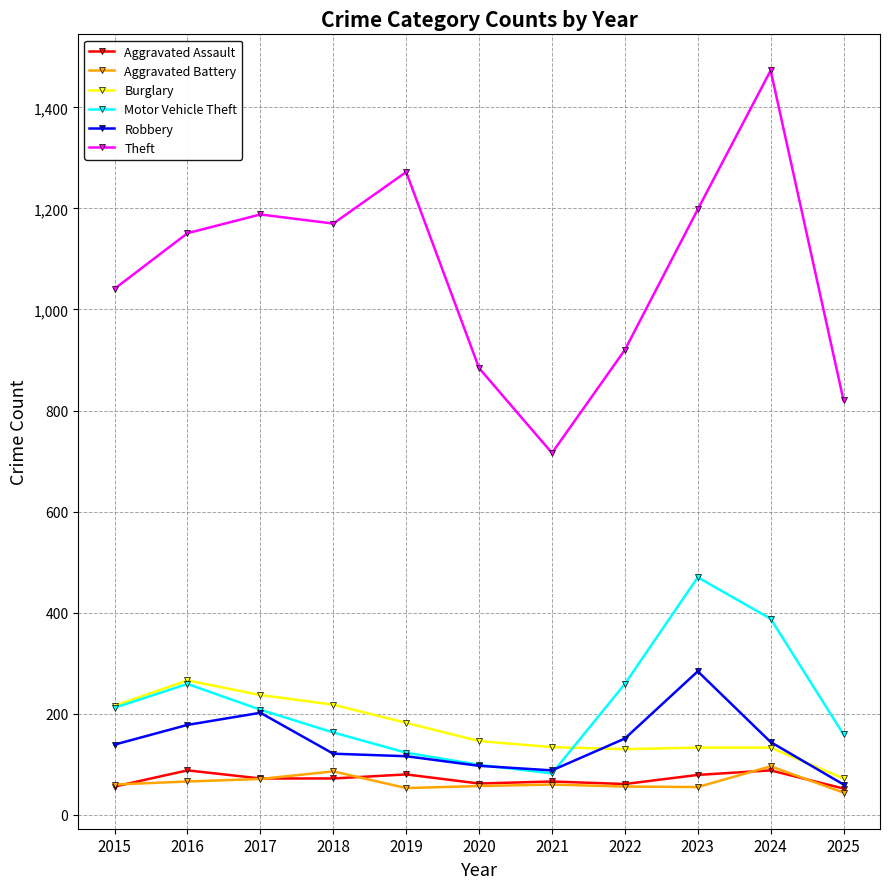

True or false: Robbery has more than 0 interior local peaks.

True